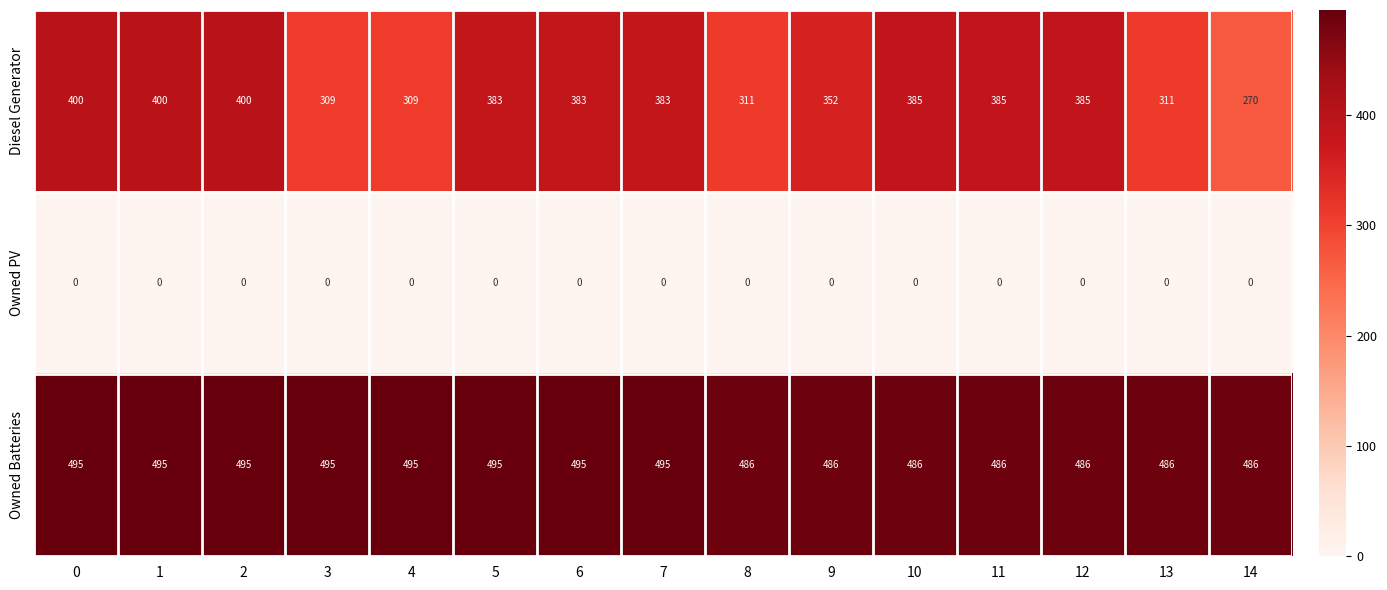

What is the total value across all series at 0?

895